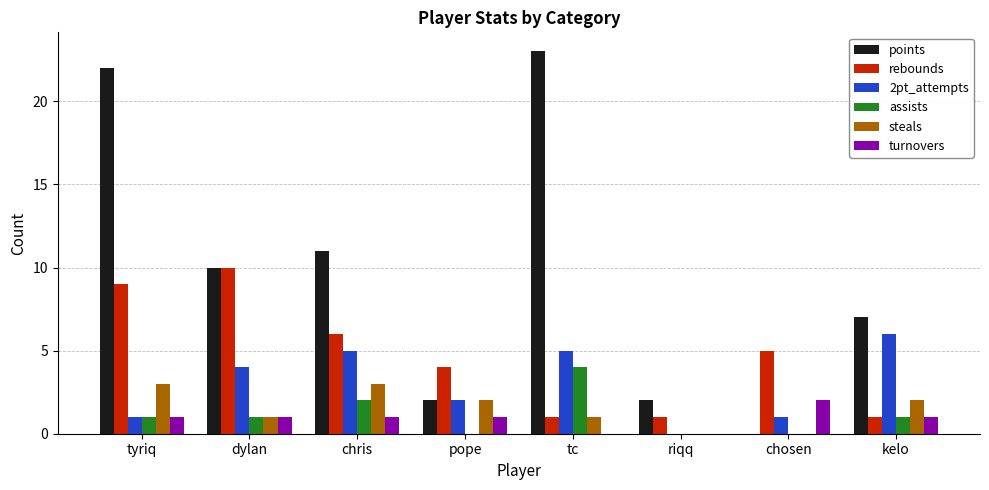

What is the total value across all series at tyriq?

37